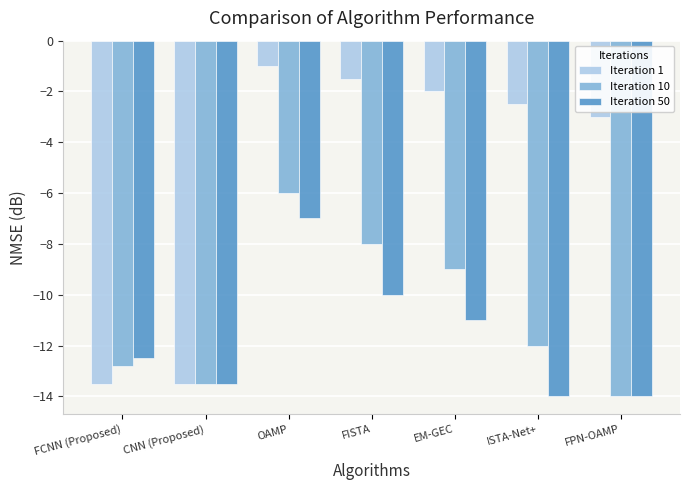

How many values in the Iteration 10 series exceed -12?

3